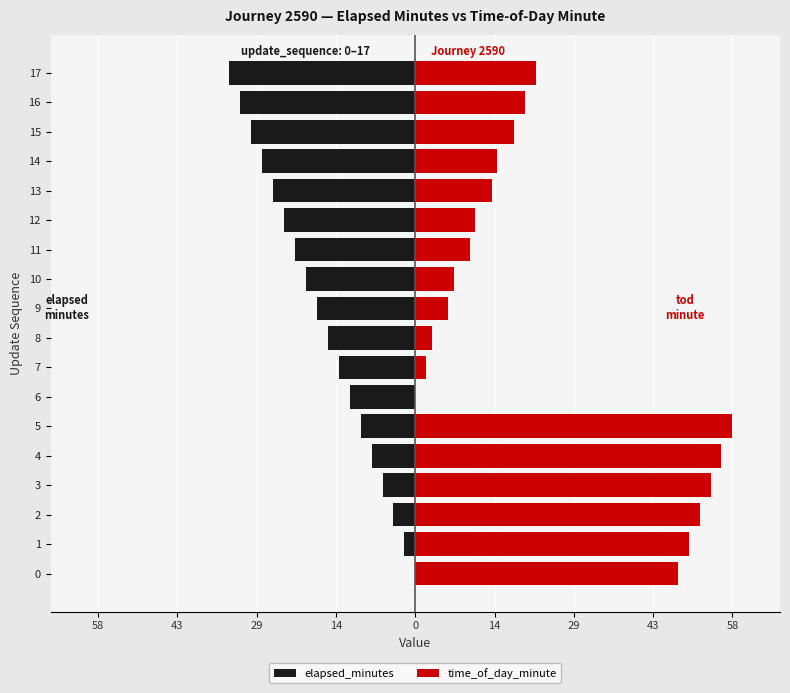

Rank the series at 6 from lowest to highest value.

elapsed_minutes, time_of_day_minute